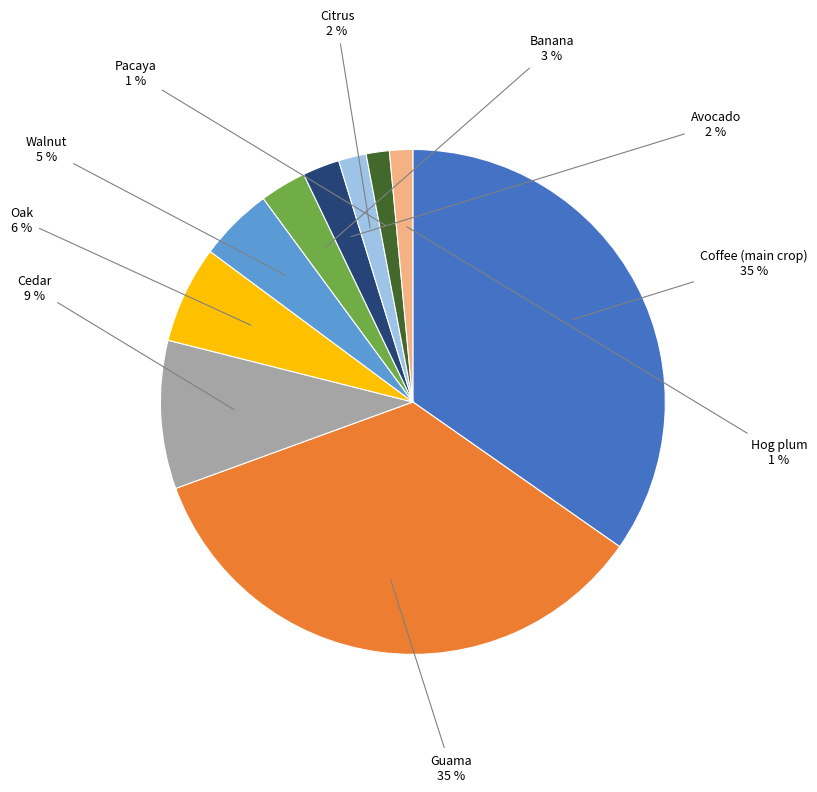

Is it true that Guama is 24% of the pie?

False